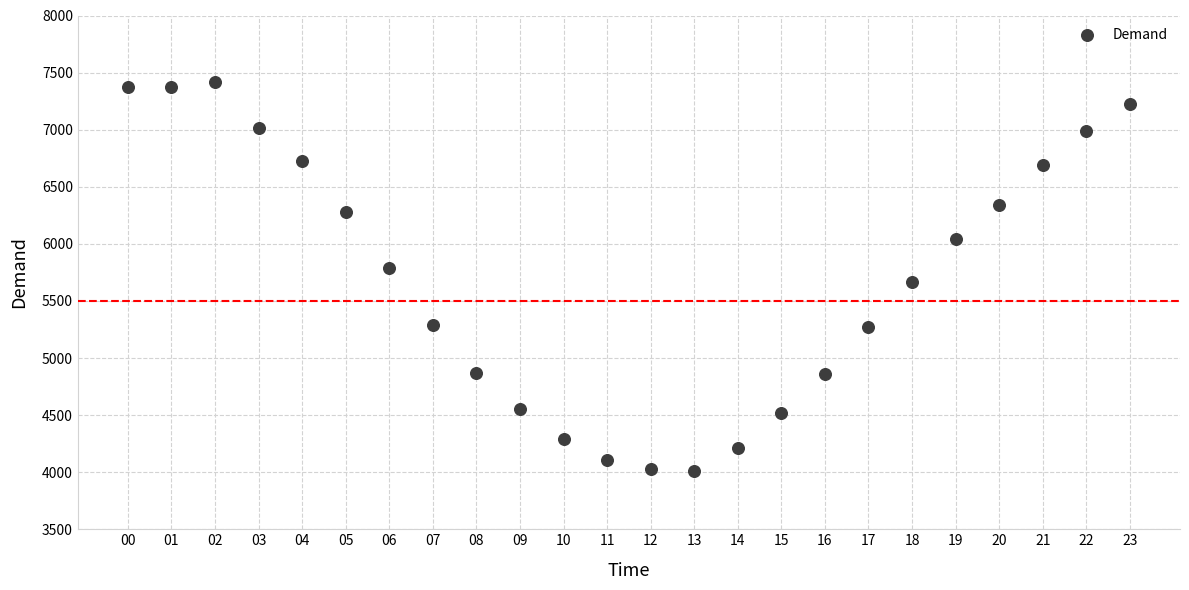

What is the range of Y values (max minus min)?

3405